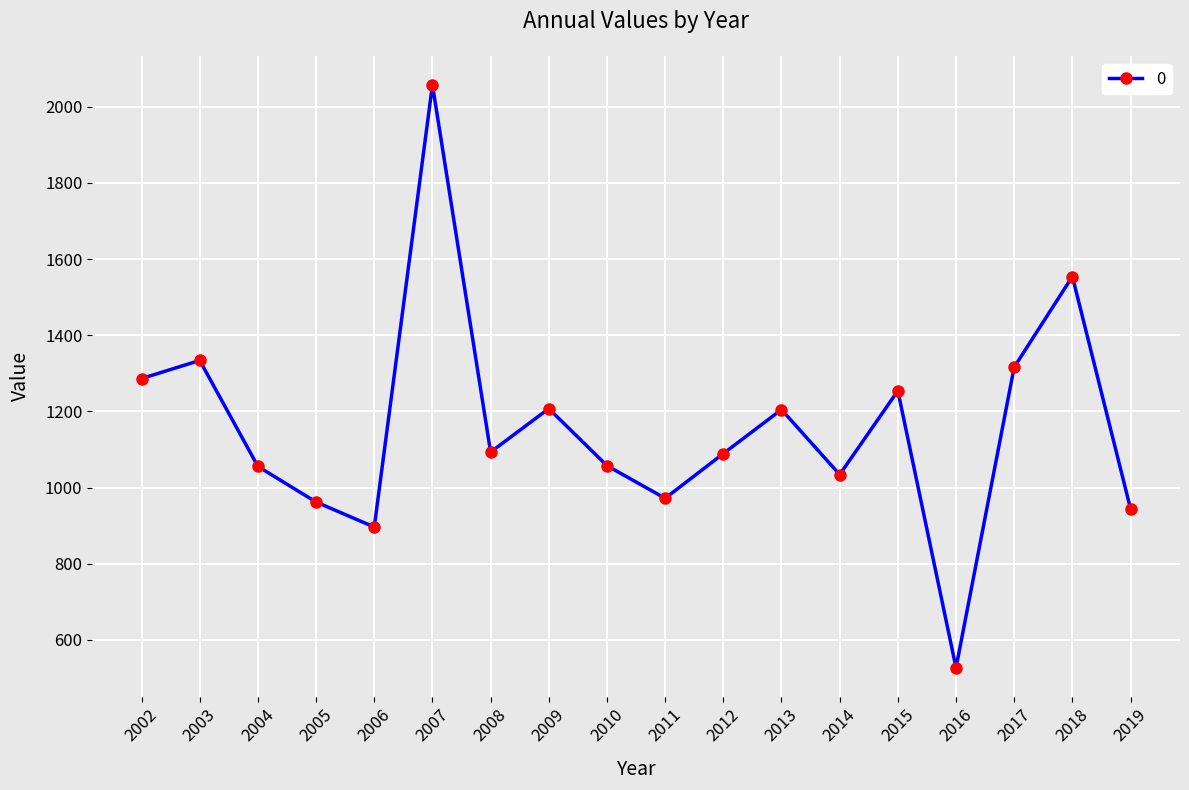

What value does the data have at 2004?

1055.7